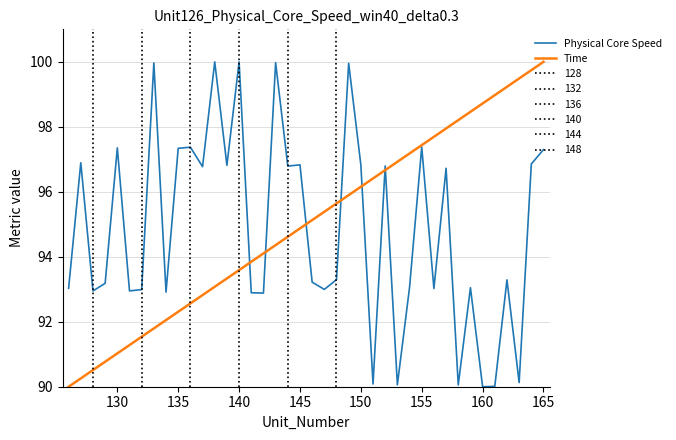

What is the maximum value for Physical Core Speed?

100.0